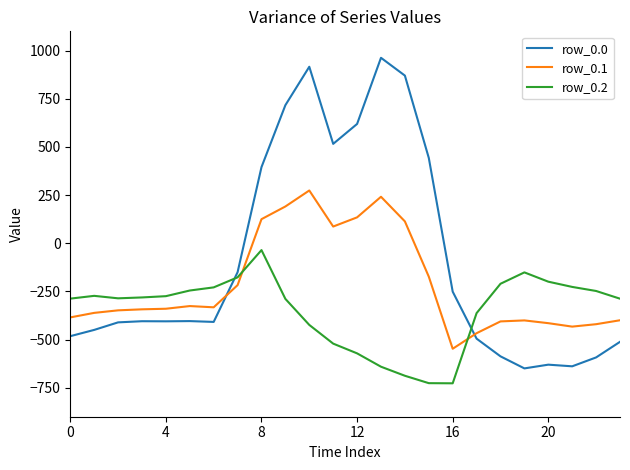

What are all the series names shown in the legend?

row_0.0, row_0.1, row_0.2